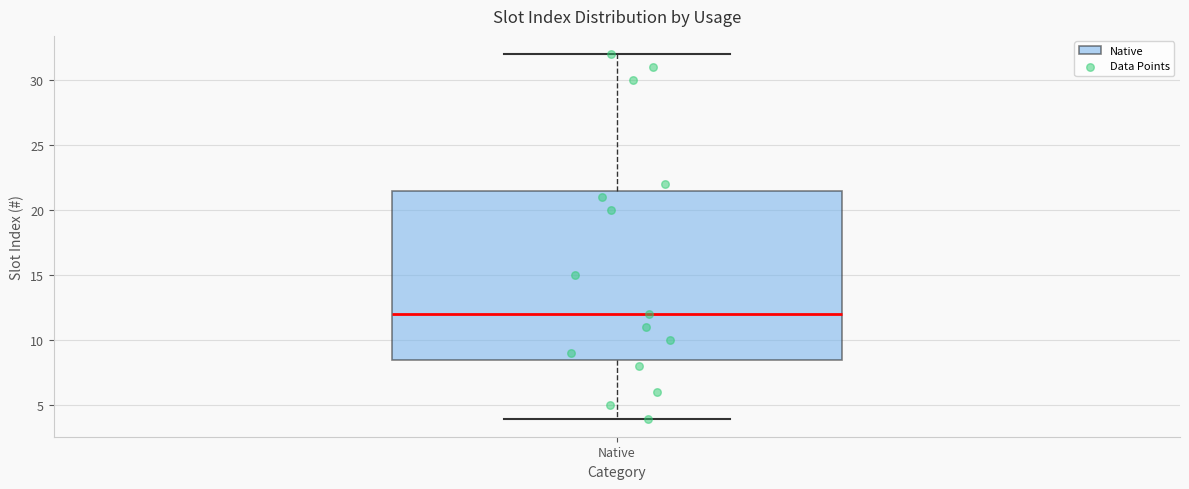

Transcribe this box plot: give where the median line is, the range the box spans, and where the two whiskers end, as read against the y-axis. The values are not printed on the chart, so give them approximately, as read against the axis.

median 12.0, box 8.5 to 21.5, whiskers 4.0 to 32.0